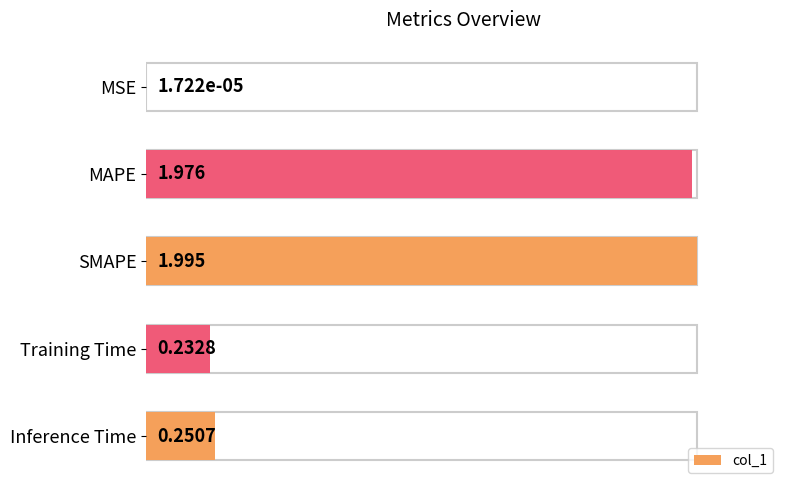

Which label corresponds to the largest value in the chart?

SMAPE